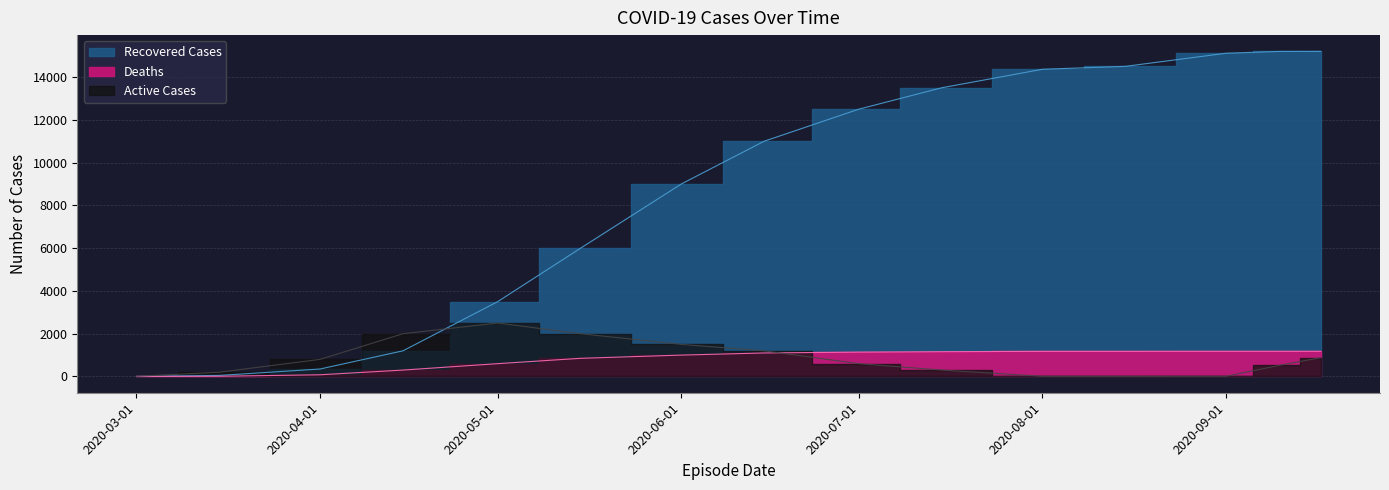

What is the spread (max minus min) of values at 2020-03-01?

10